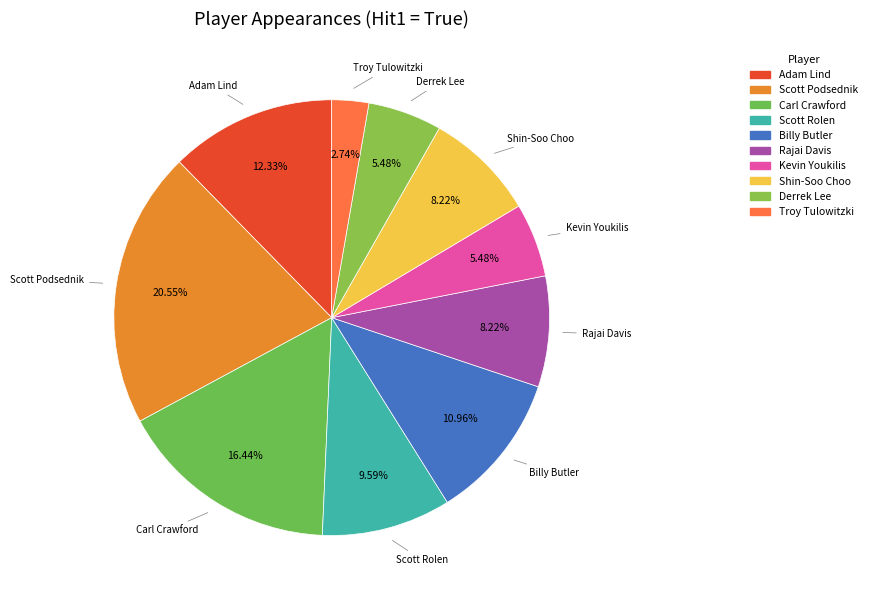

Which slice is the smallest?

Troy Tulowitzki